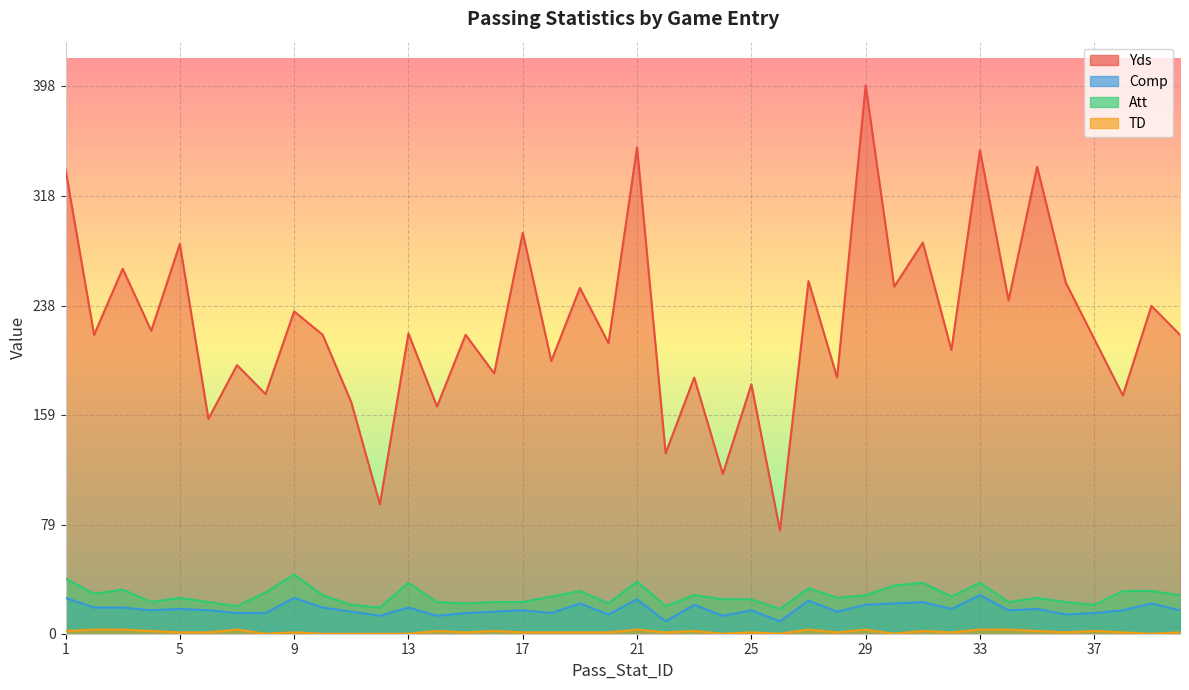

True or false: Att and Comp cross at least once.

False